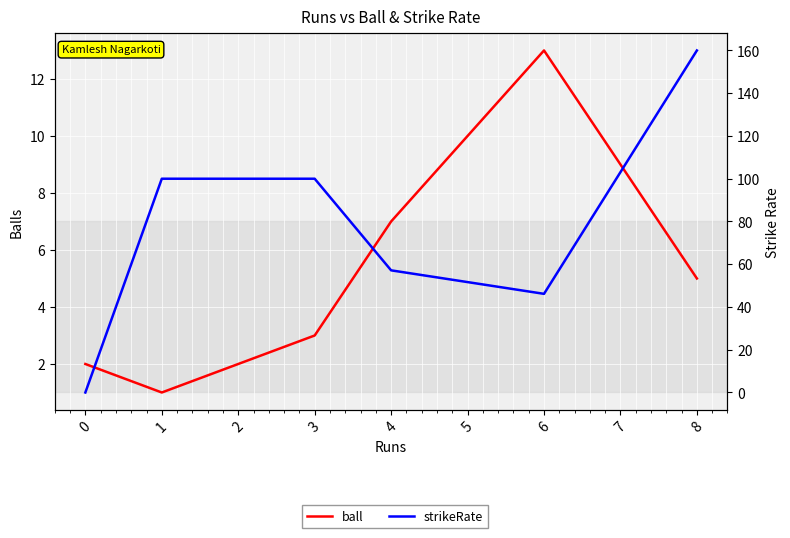

What are all the series names shown in the legend?

ball, strikeRate